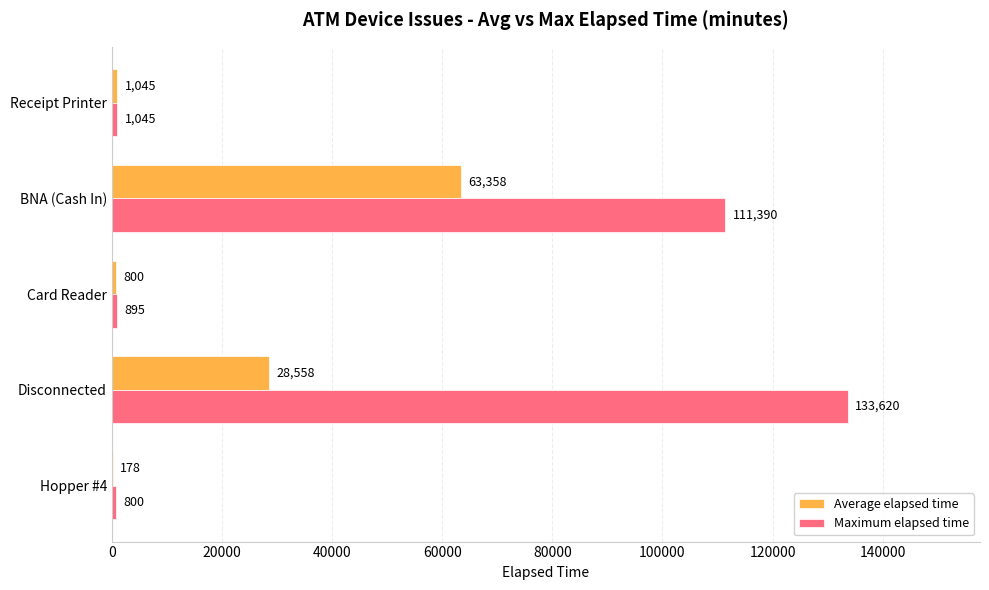

True or false: Maximum elapsed time has a value of 1045 at Receipt Printer.

True